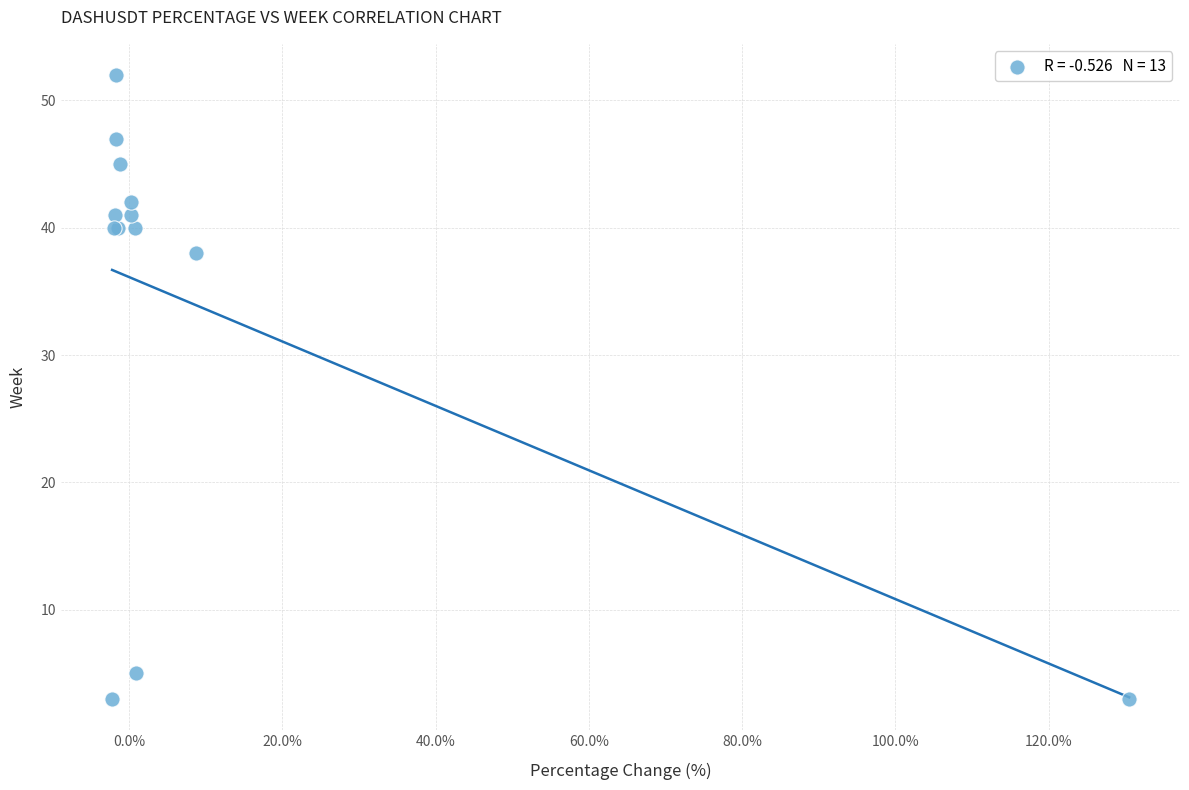

What Y value in the scatter plot is closest to 27?

38